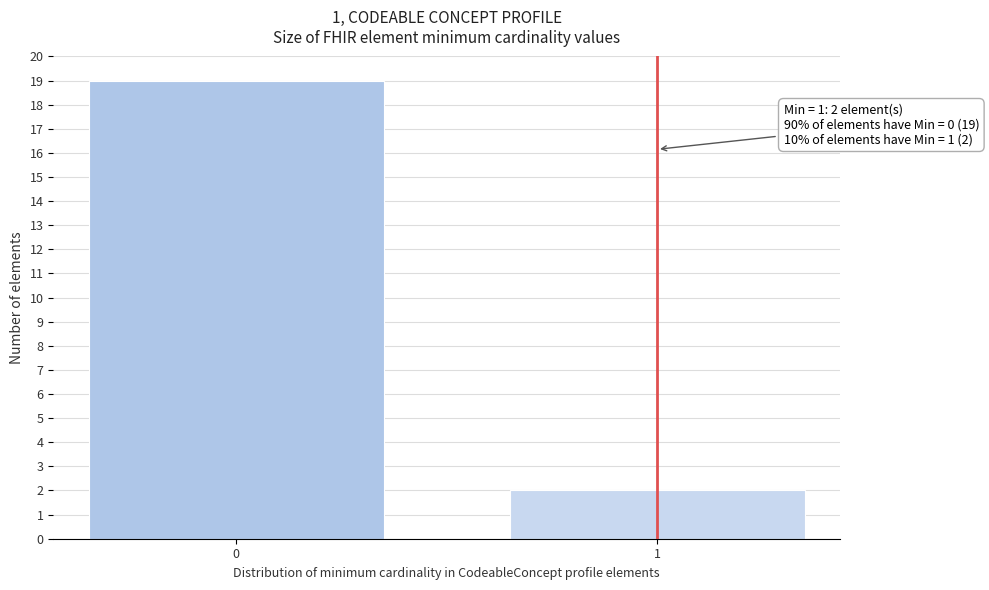

Reading left to right, extract all data points from this chart.

19	2